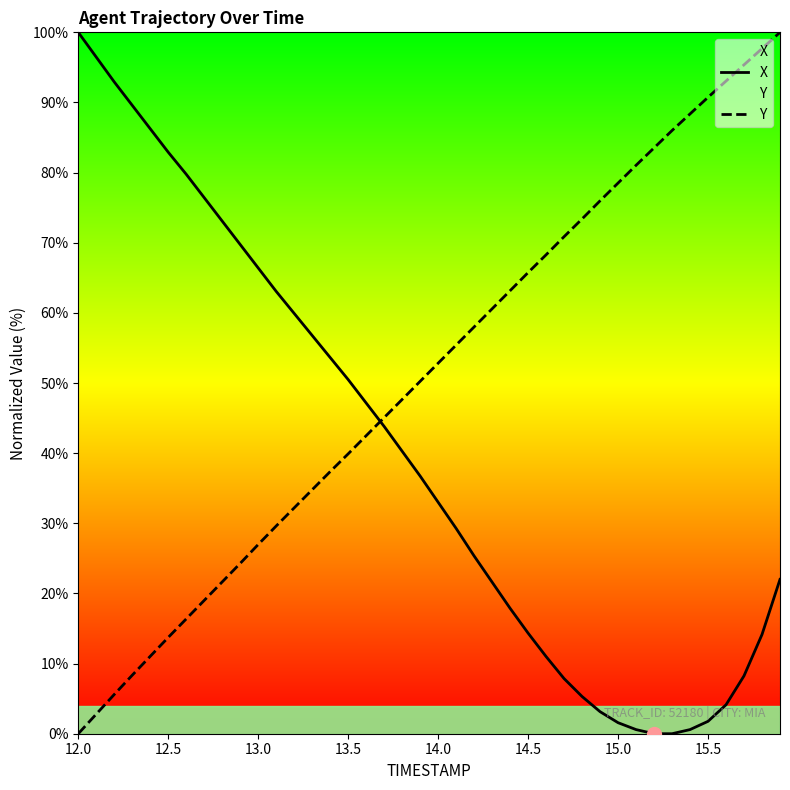

Rank the series by their average value, from highest to lowest.

Y, X